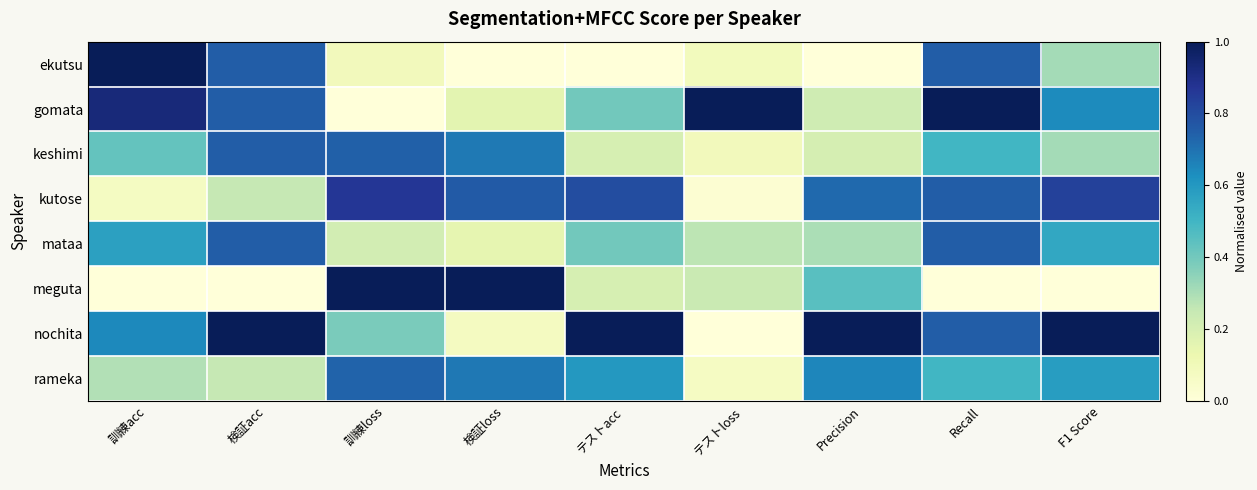

Rank the series at F1 Score from highest to lowest value.

nochita, kutose, gomata, rameka, mataa, ekutsu, keshimi, meguta